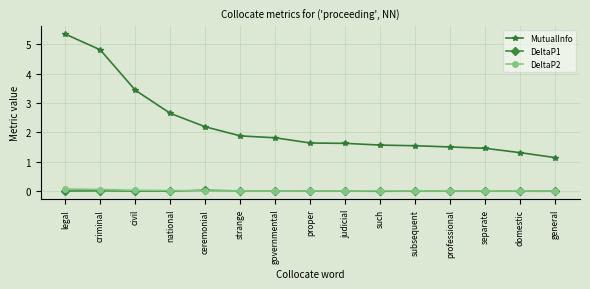

How many categories are shown in the chart?

15